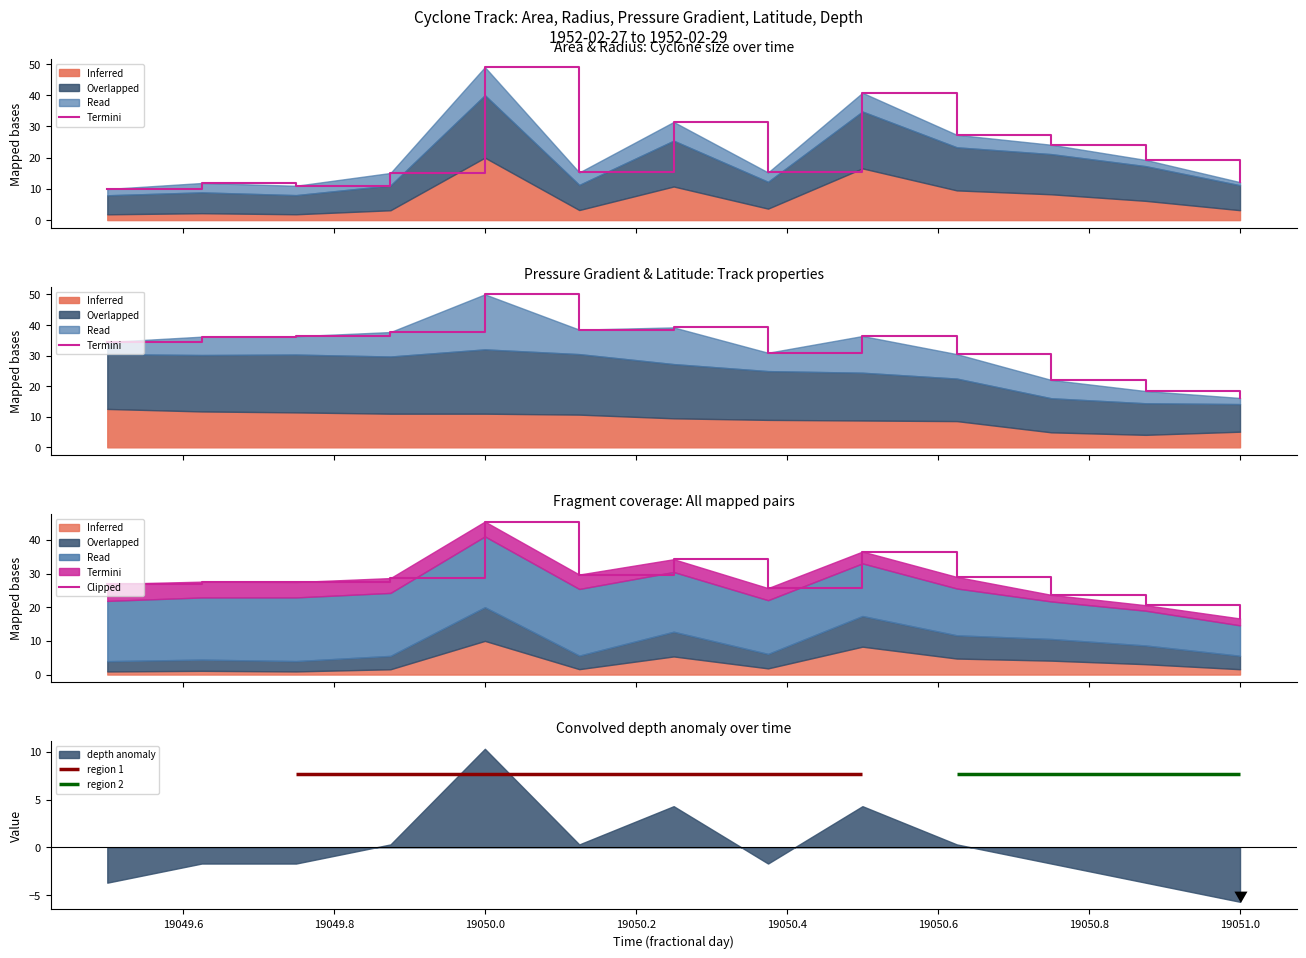

Reading left to right, what are all the values shown in this chart?

26.9	27.6	27.5	28.6	45.4	29.7	34.2	25.7	36.5	29.0	23.7	20.6	16.7